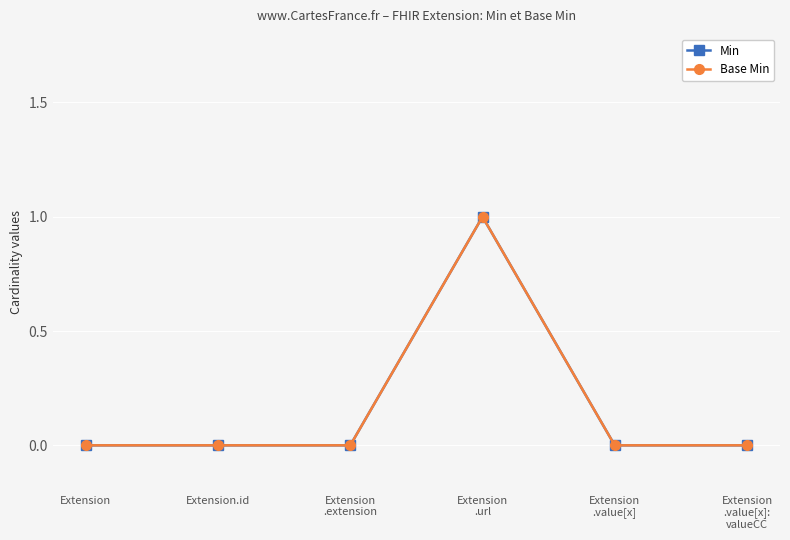

Does the chart have visible grid lines?

Yes